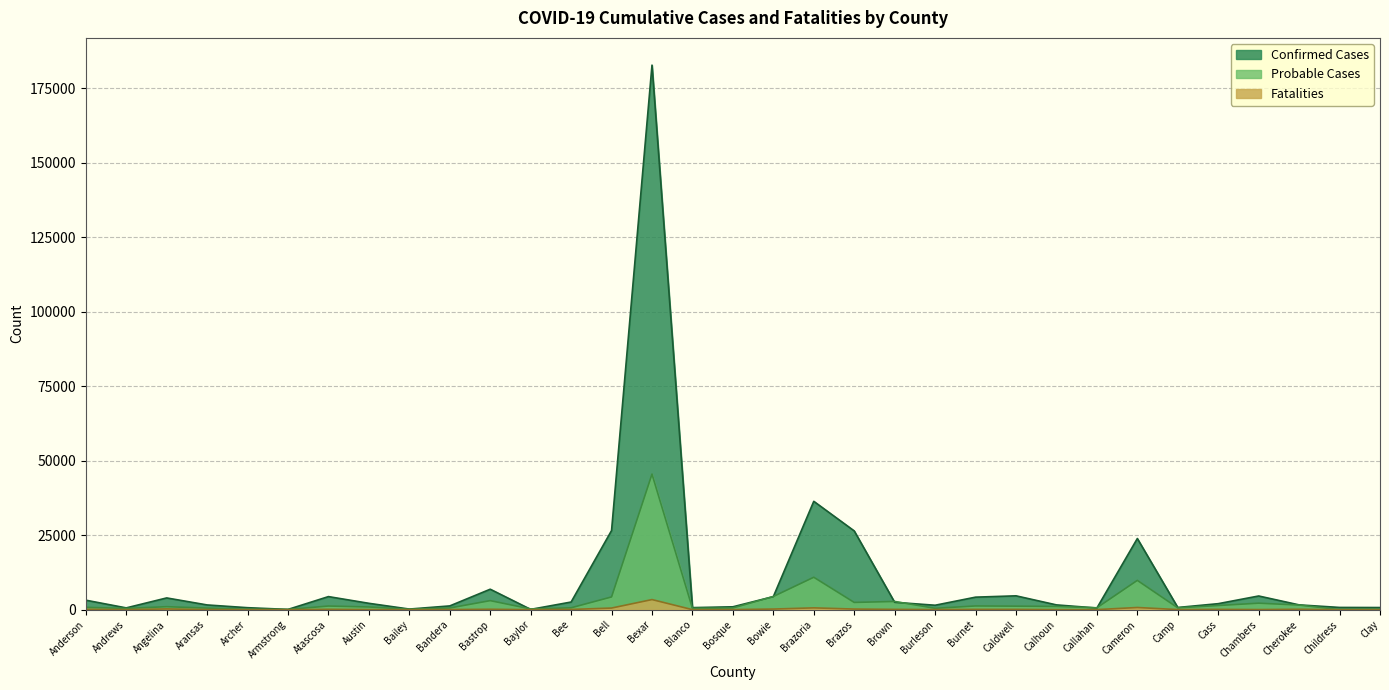

True or false: Probable Cases and Fatalities cross at least once.

False